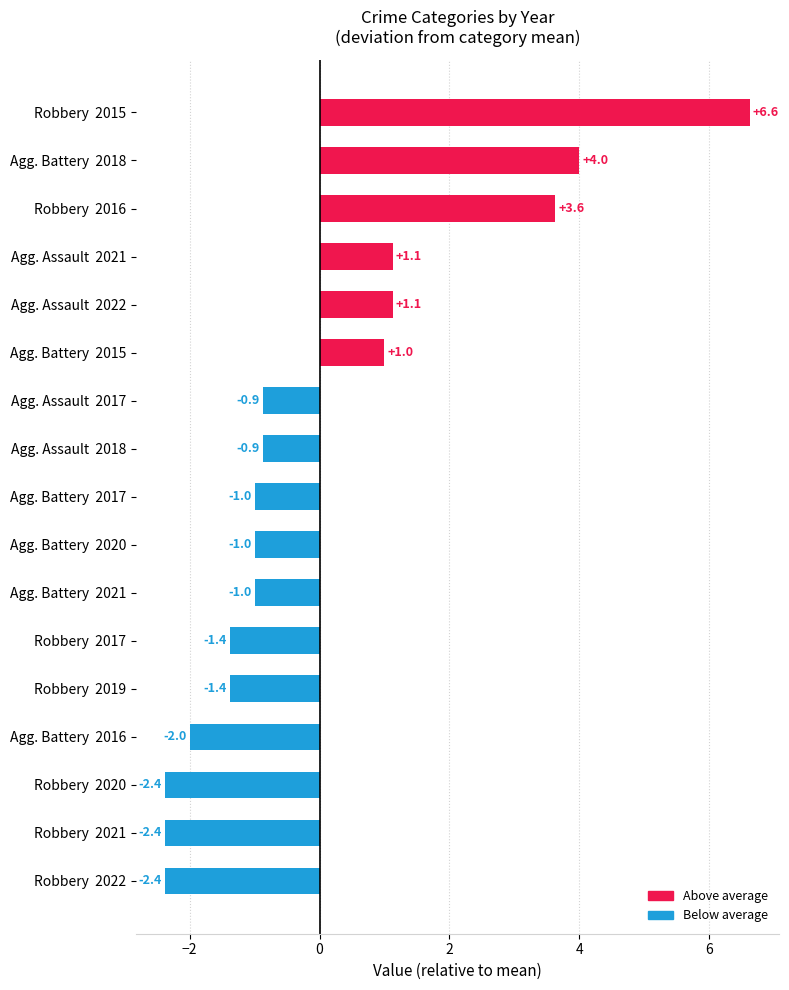

What is the minimum value shown in the chart?

-2.4